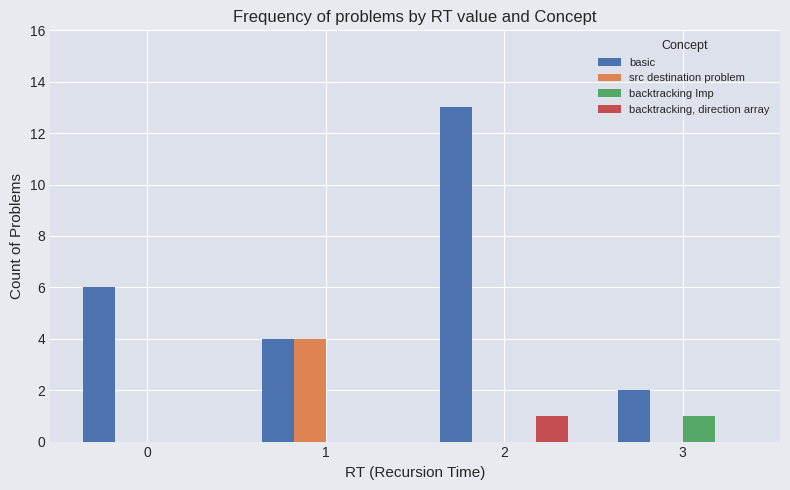

The src destination problem series shows -1 at 3. True or false?

False